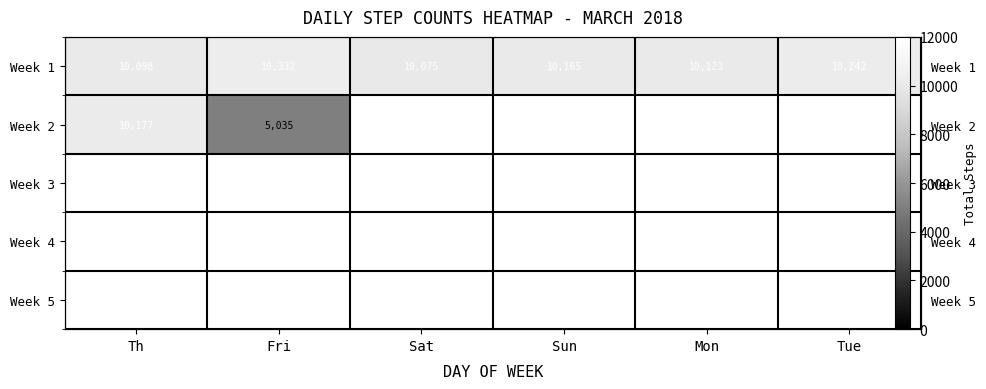

List the labels in order of Week 1 value, smallest first.

Sat, Th, Mon, Sun, Tue, Fri